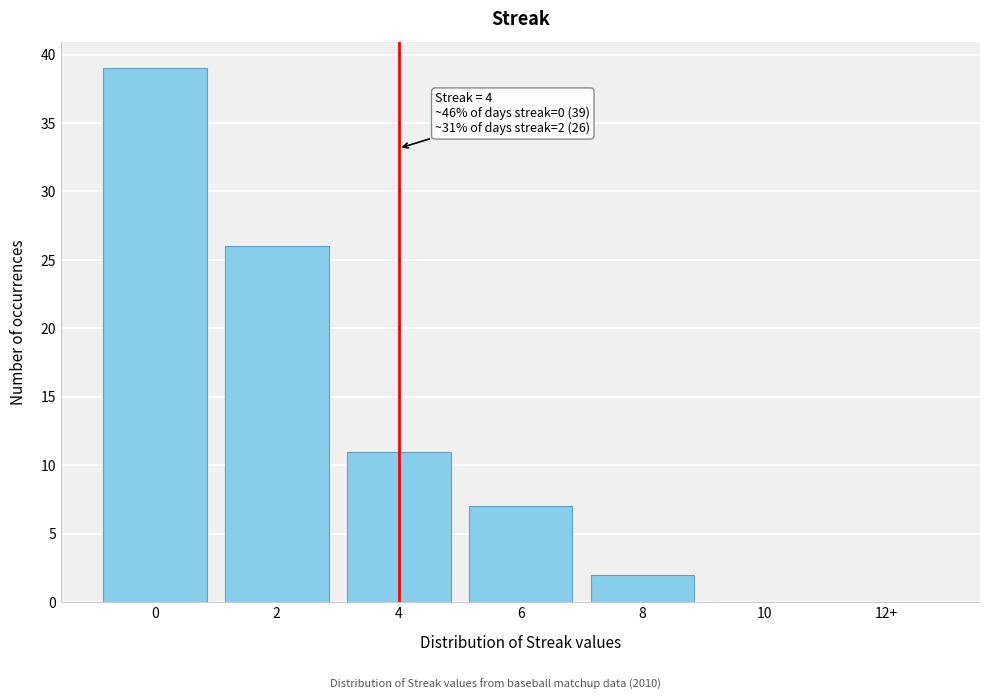

Reading right to left, extract all data points from this chart.

12+=0	10=0	8=2	6=7	4=11	2=26	0=39